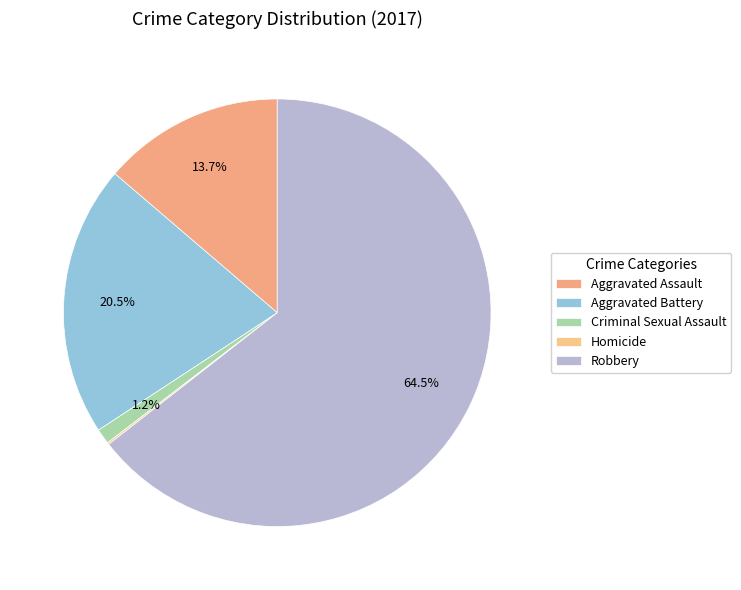

Rank the categories by value from highest to lowest.

Robbery, Aggravated Battery, Aggravated Assault, Criminal Sexual Assault, Homicide